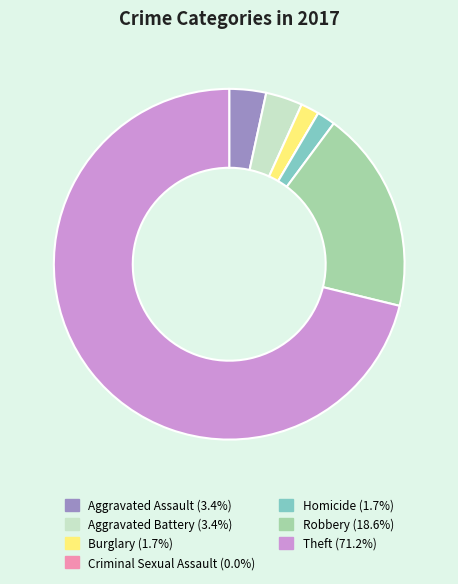

Combined, do Theft and Aggravated Battery account for over 50%?

Yes